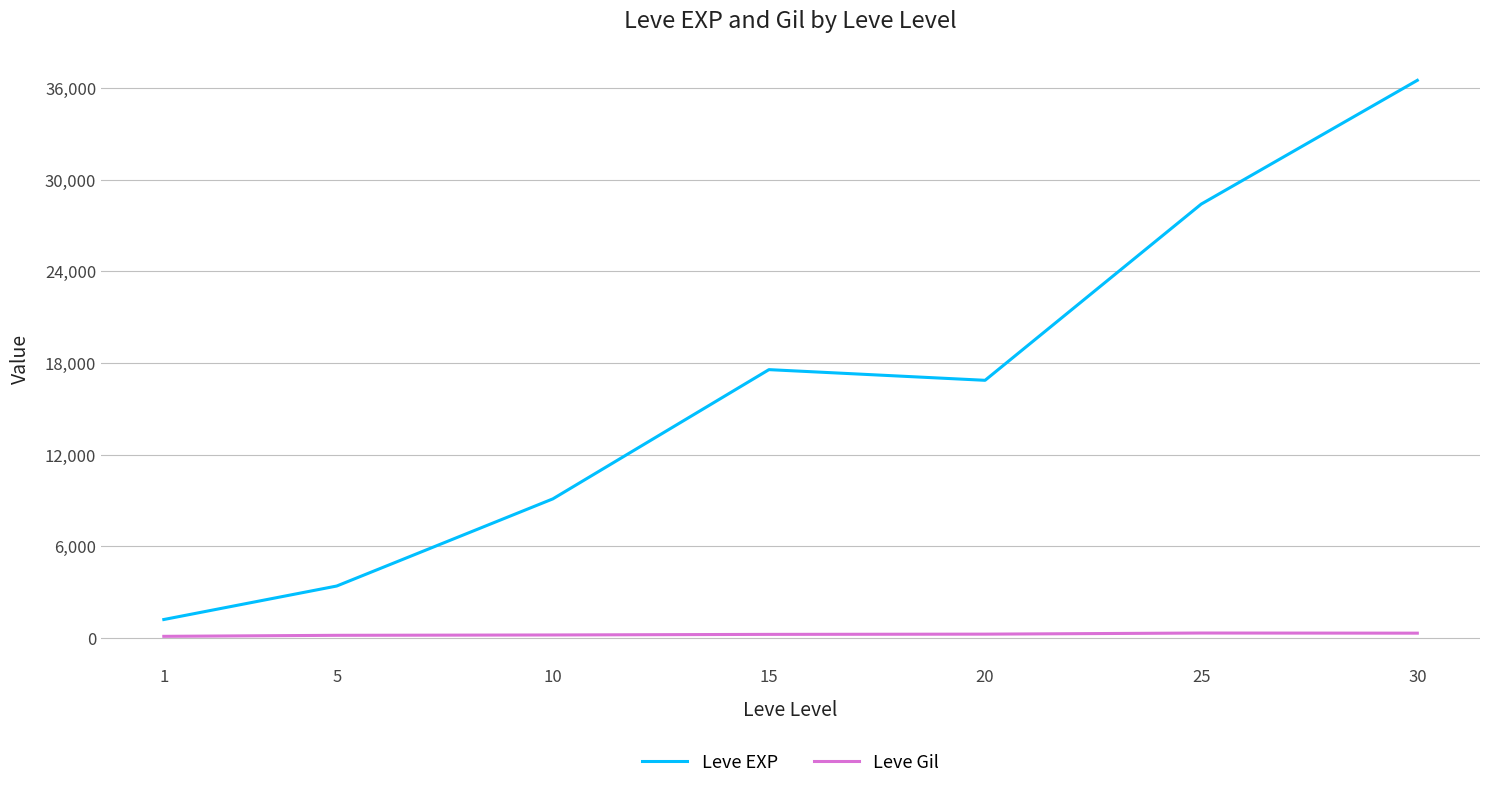

The Leve EXP series shows 19460.0 at 25. True or false?

False